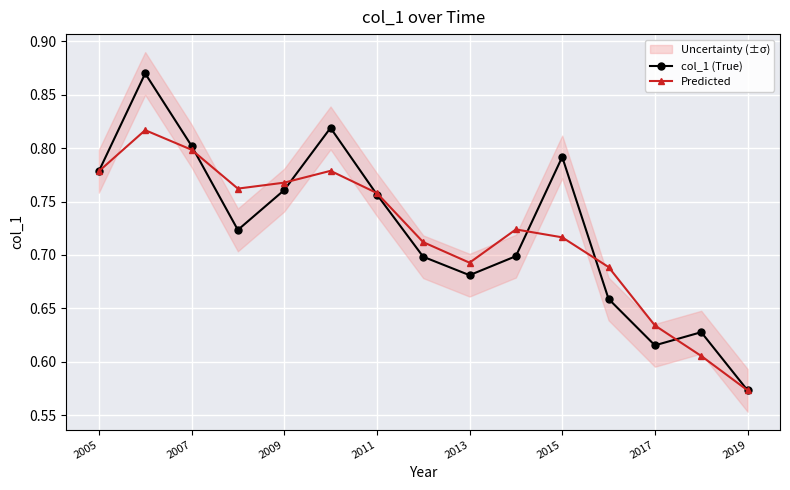

How many col_1 (True) values are between 0 and 1?

15